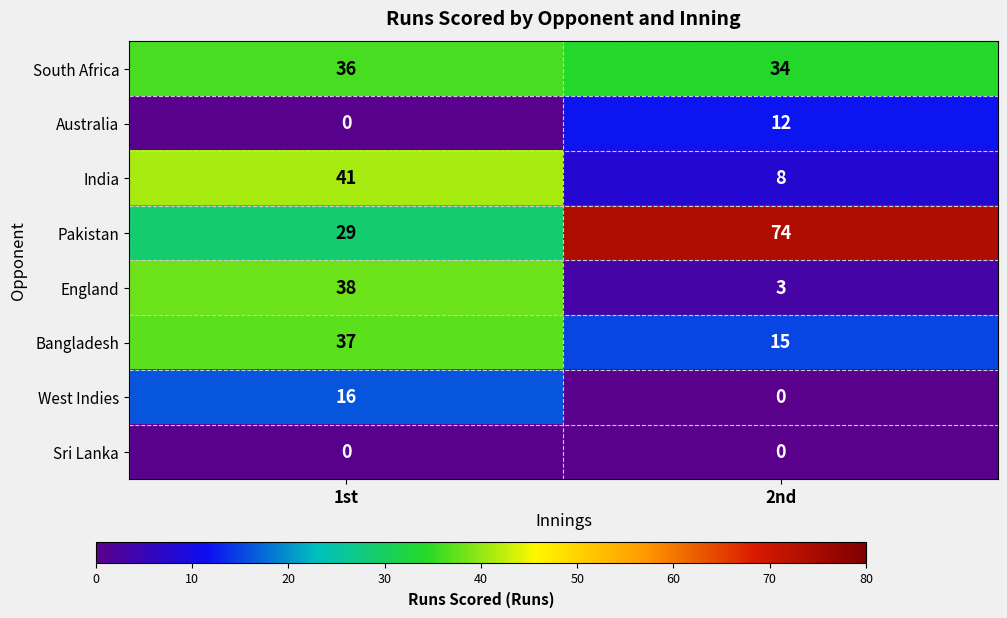

At which label does West Indies reach its peak?

1st